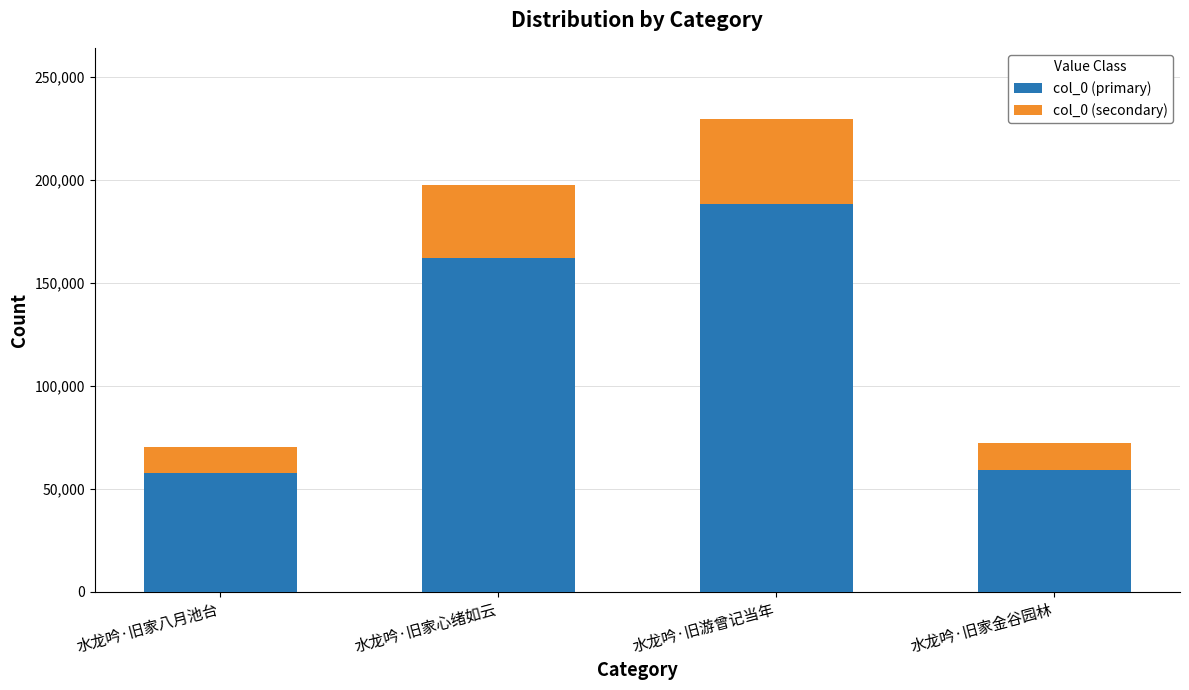

At which category is the sum across all series the highest?

水龙吟·旧游曾记当年